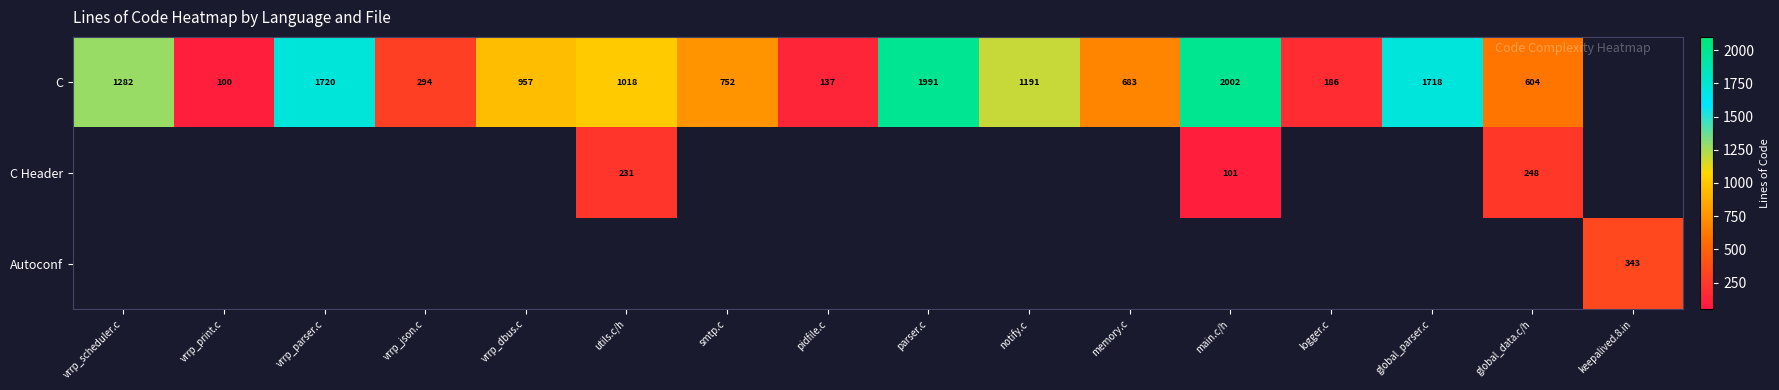

The value of C at logger.c is 54. True or false?

False